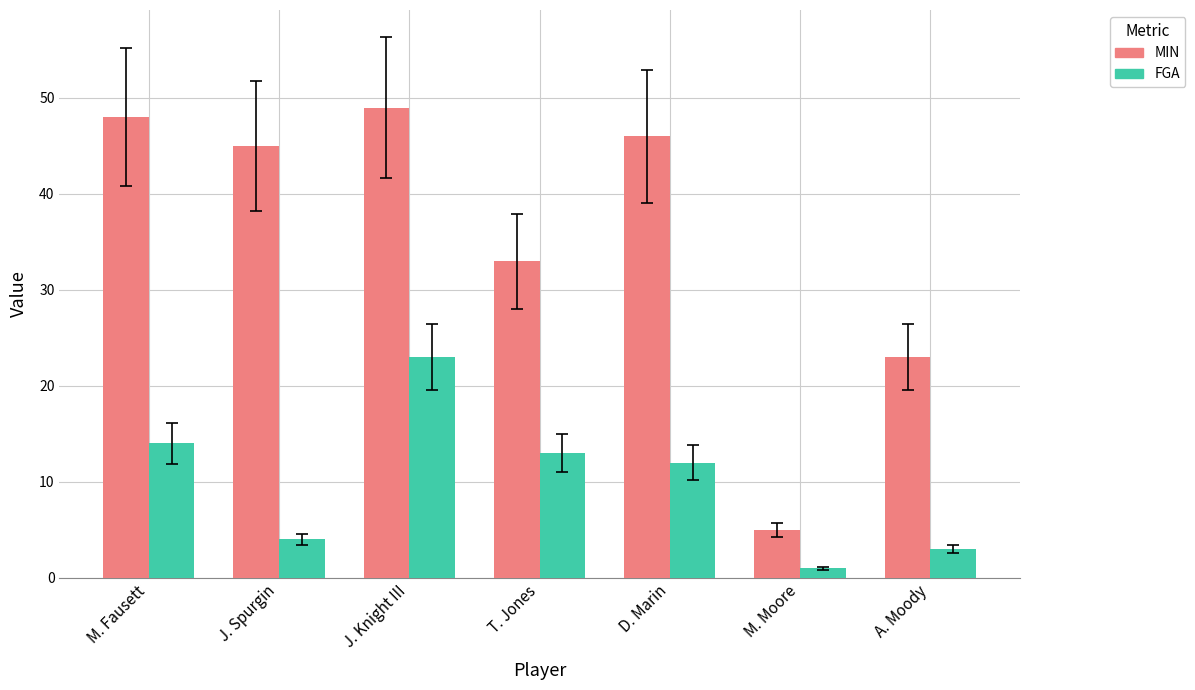

How many data points in MIN are less than 45?

3